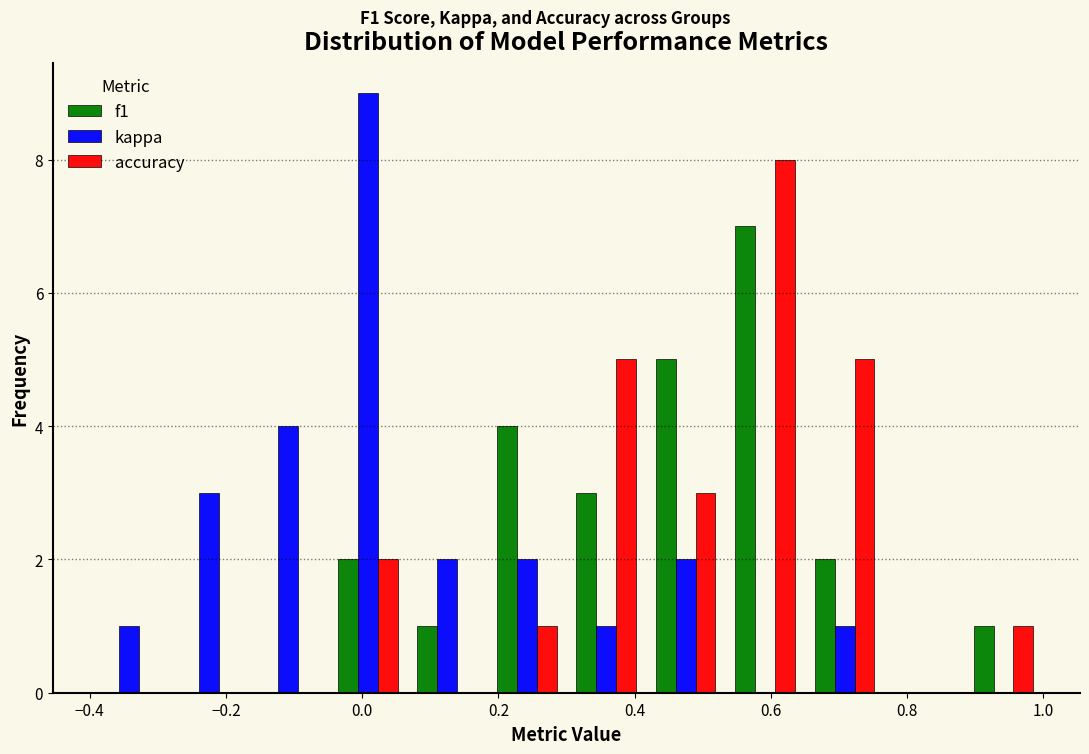

What is the height of the f1 bar covering -0.04 to 0.06 on the x-axis? Neither the bar edges nor the heights are printed on the chart, so give them approximately, as read against the axes.

2